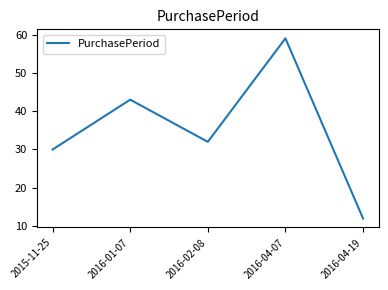

What is the difference between the second highest and second lowest values?

13